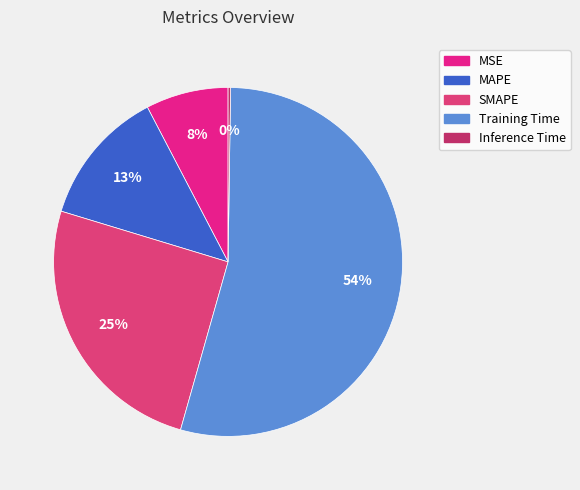

How many slices are in this pie chart?

5